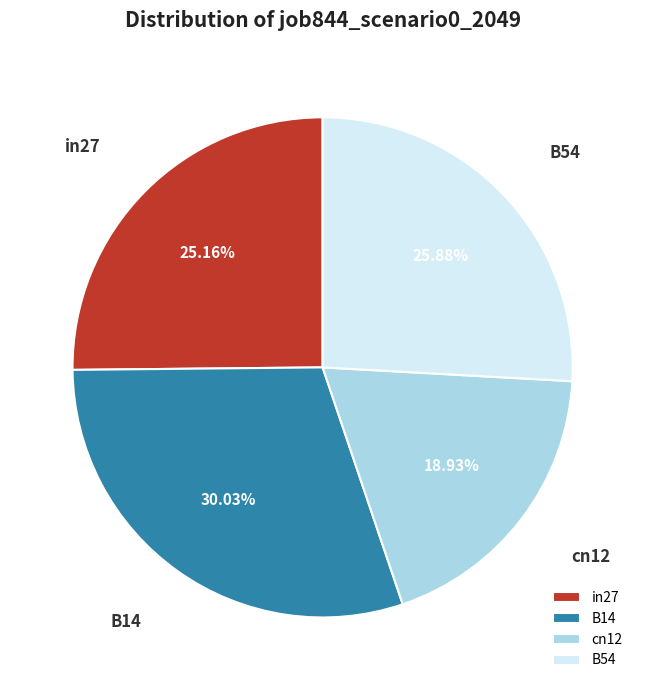

Rank the categories by value from lowest to highest.

cn12, in27, B54, B14